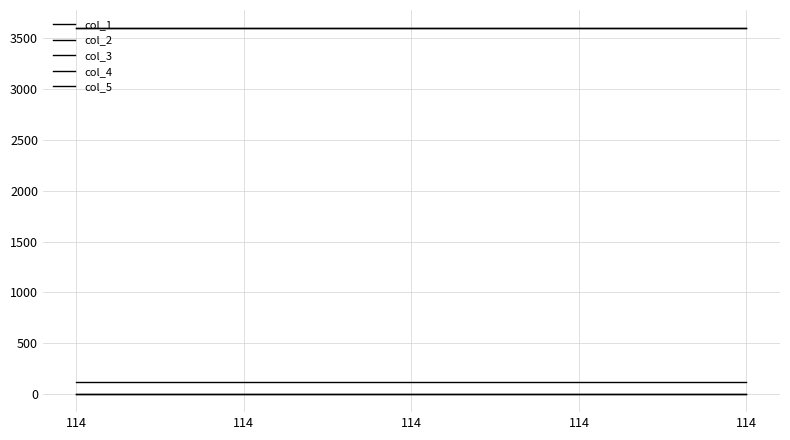

True or false: col_5 has more than 2 interior local peaks.

False